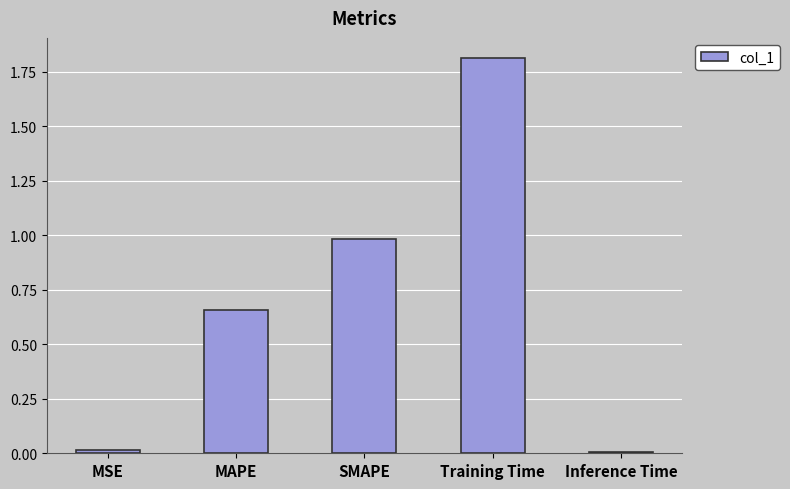

How many bars are there in total?

5